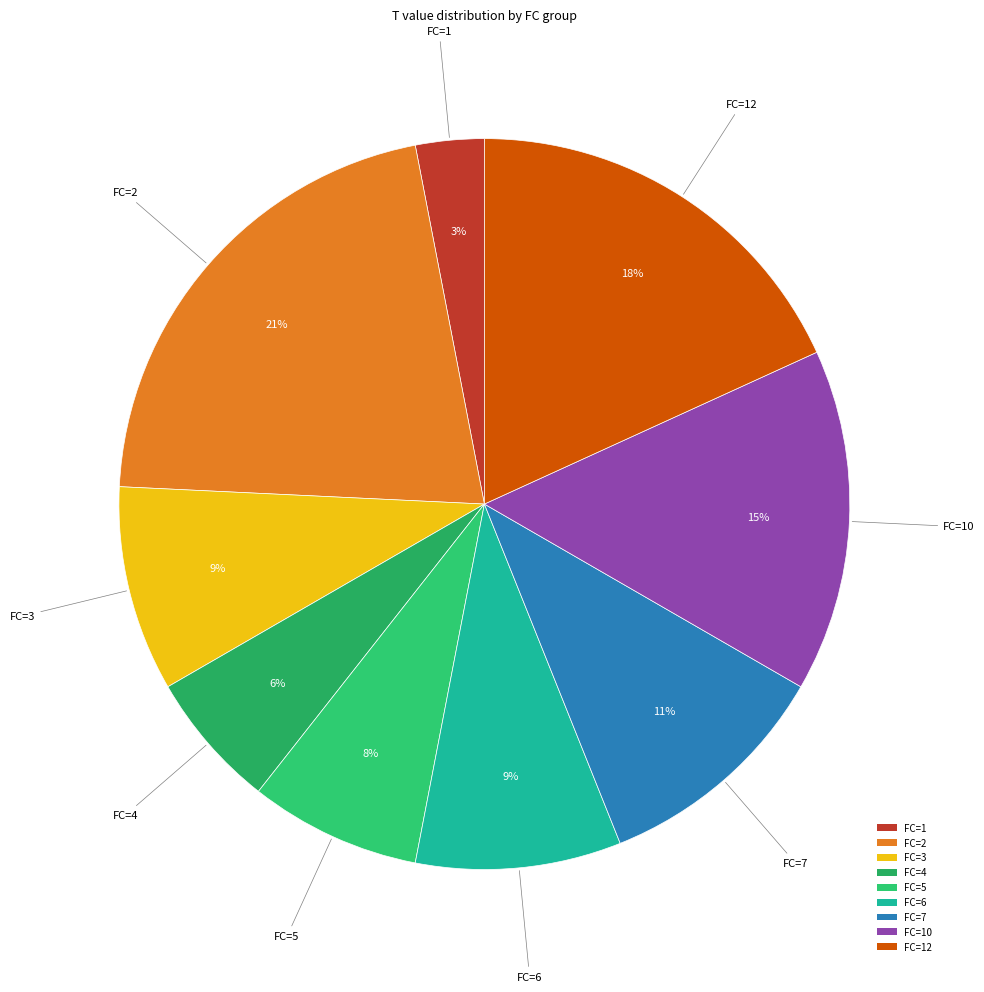

What percentage is the FC=6 slice, to the nearest percent?

9%